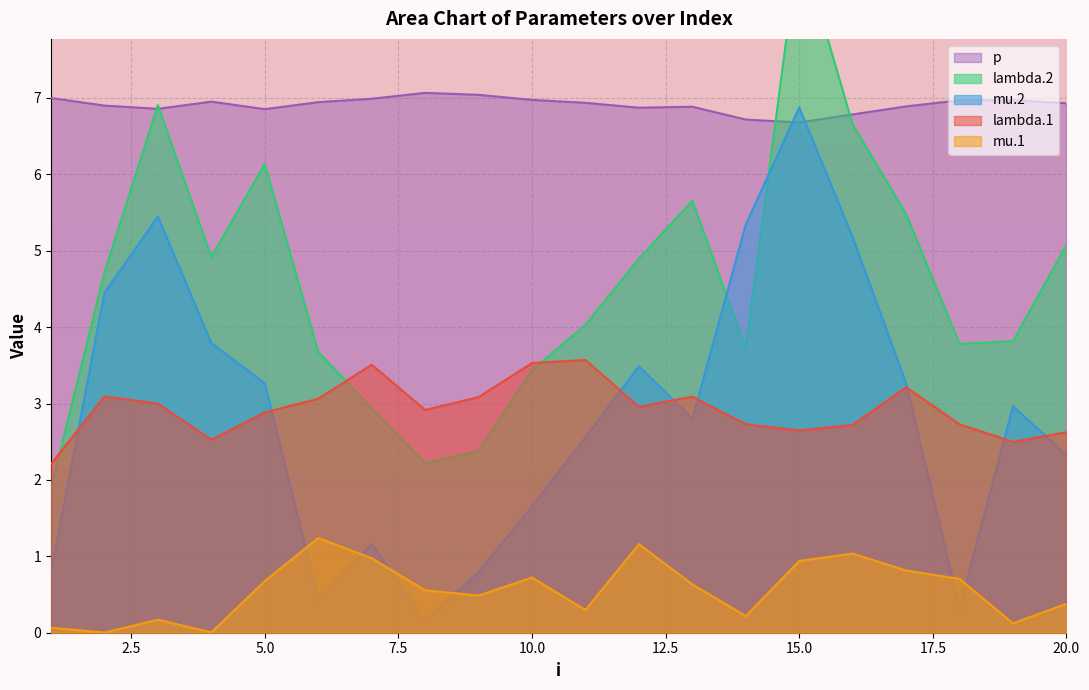

What is the spread (max minus min) of values at 4?

6.9